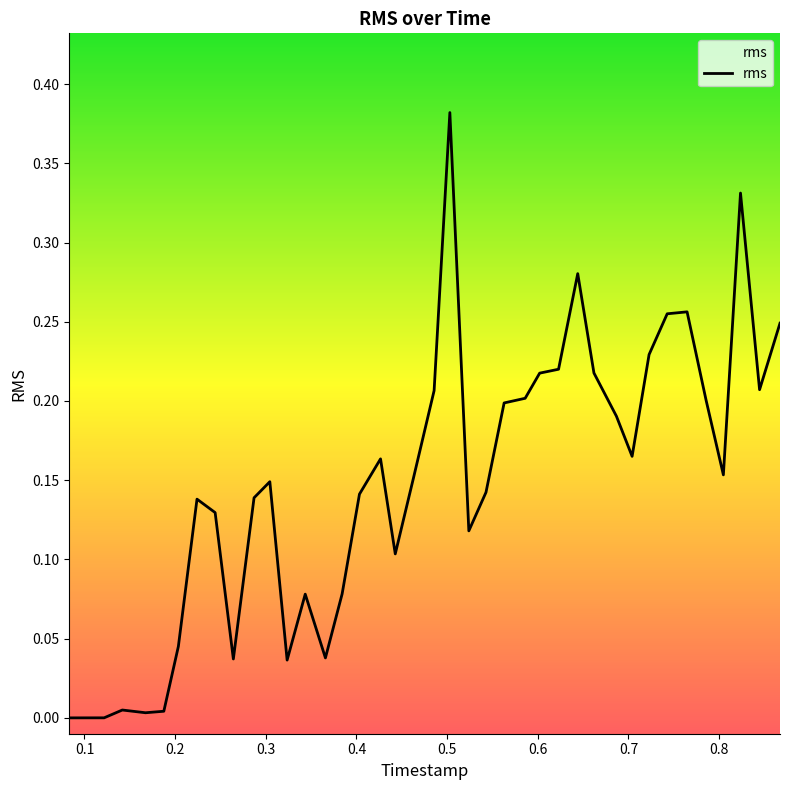

Does the chart display data point markers on the line(s)?

No